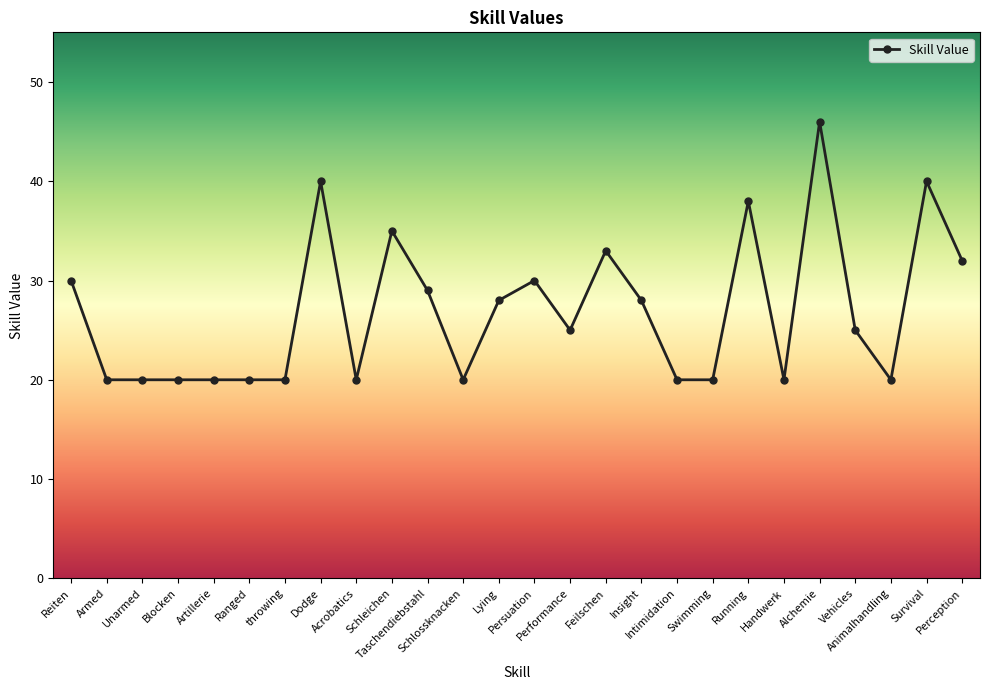

At which label is the value closest to 33?

Feilschen